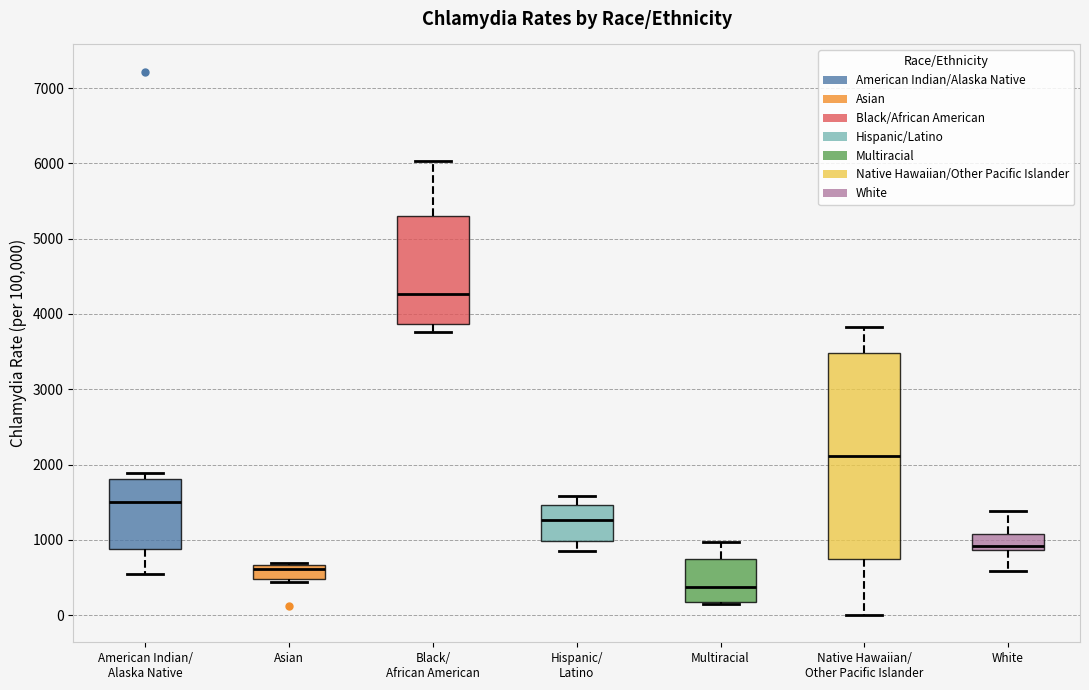

Where is the upper edge of the box for White on the y-axis? The values are not printed on the chart, so give them approximately, as read against the axis.

1100